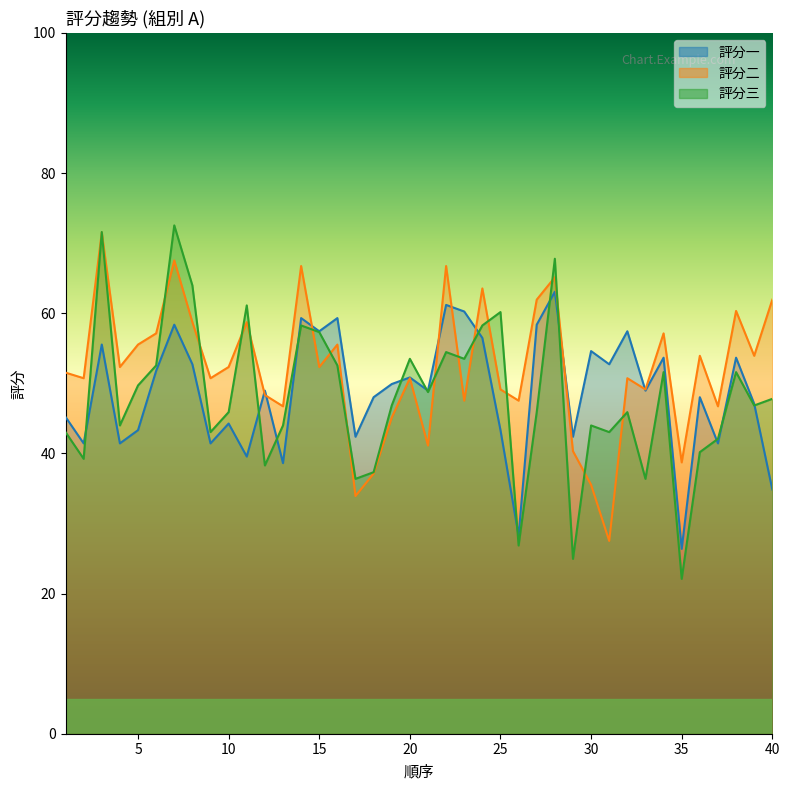

Where is 評分二 nearest to the value 49?

25